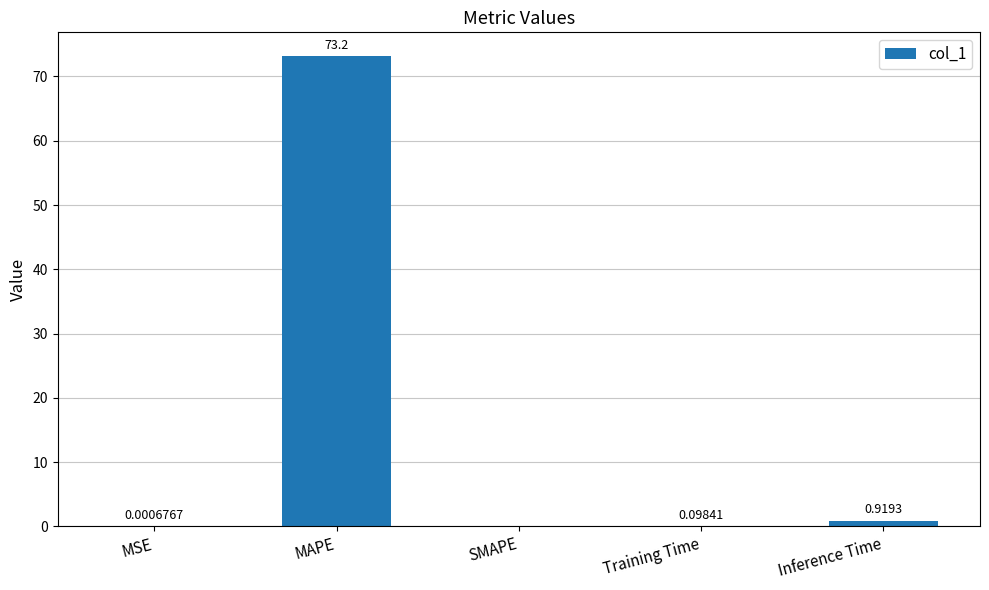

Where is the data nearest to the value 36?

Inference Time